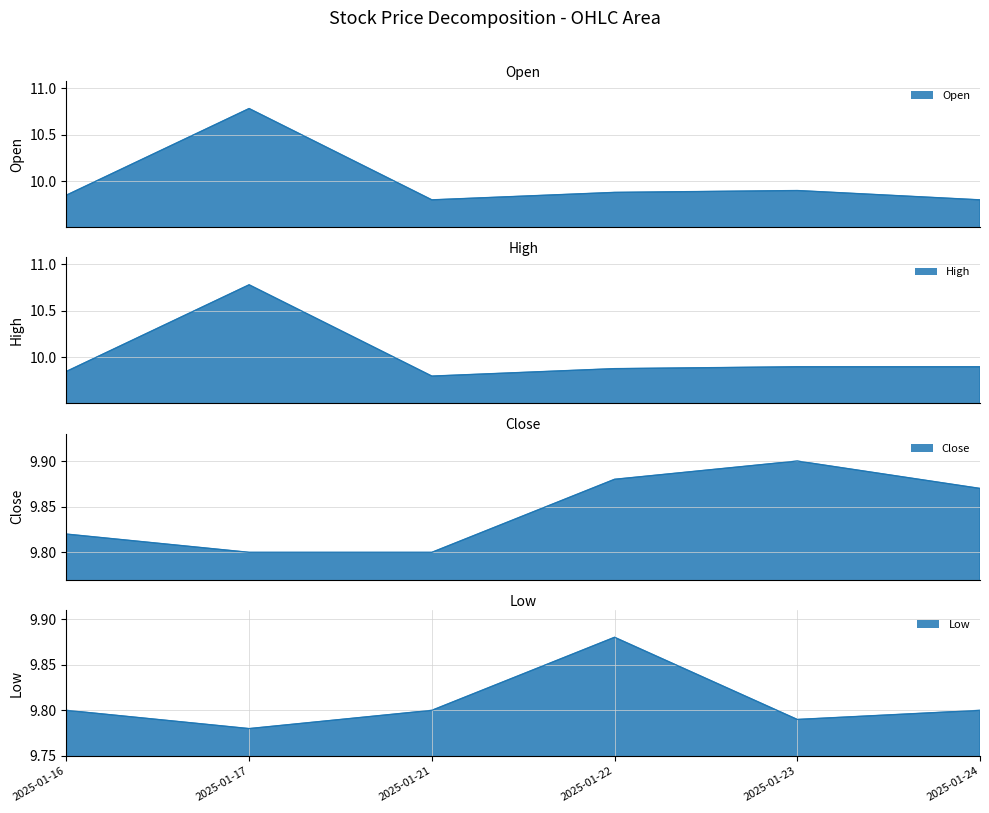

What is the sum of the Open values at 2025-01-22 and 2025-01-16?

19.7